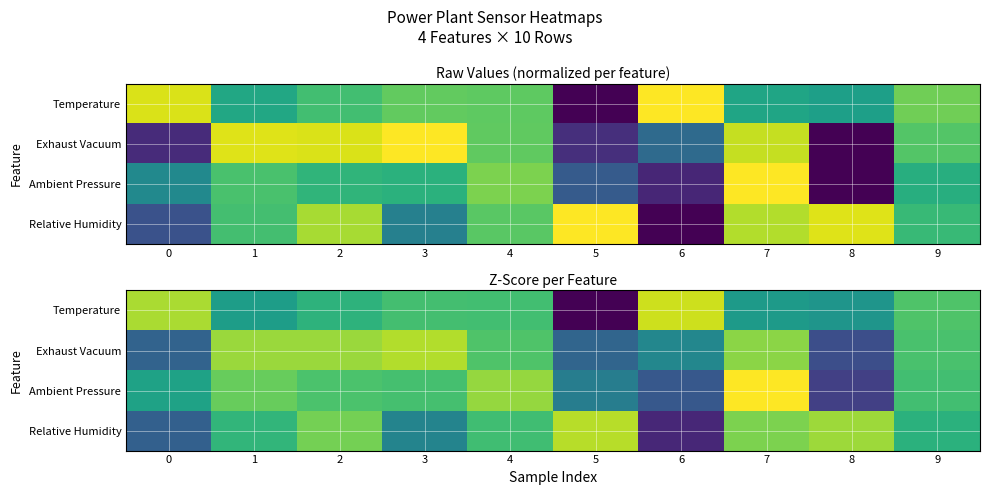

What is the difference between the Exhaust Vacuum values at 3 and 8?

2.7